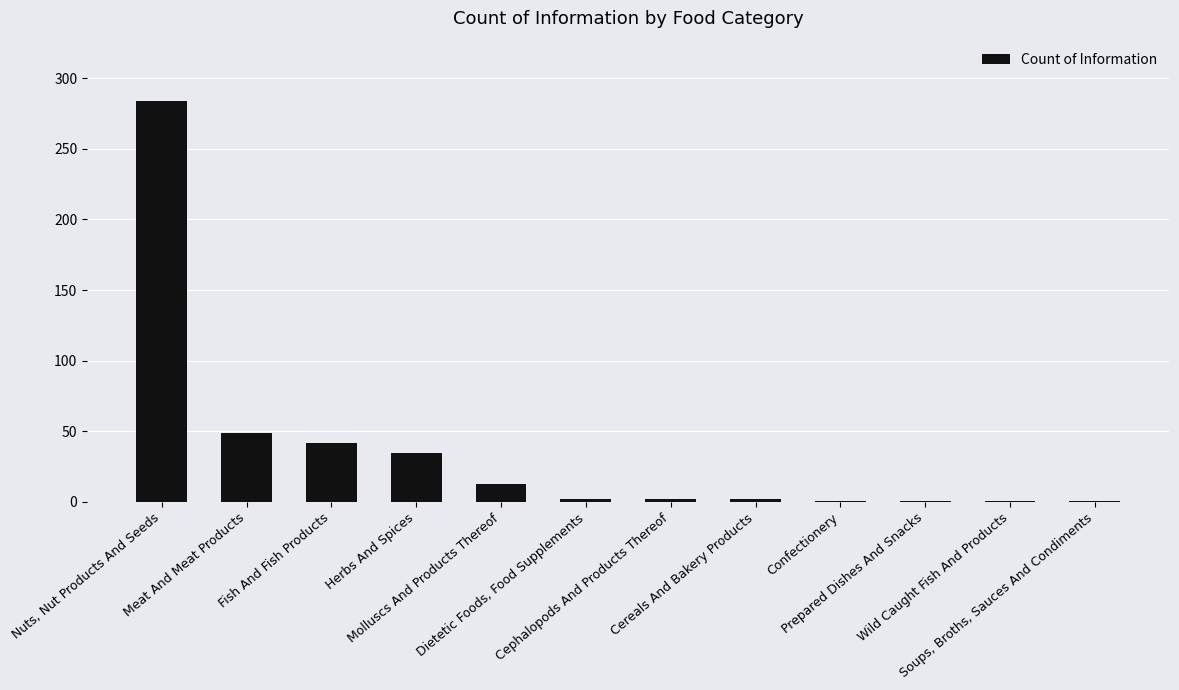

True or false: the data shows 20 at Herbs And Spices.

False